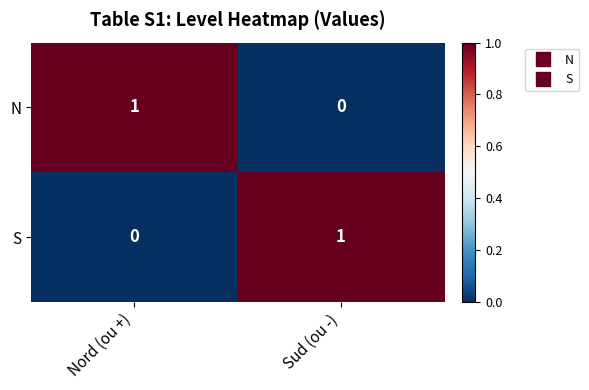

Rank the series at Nord (ou +) from highest to lowest value.

N, S